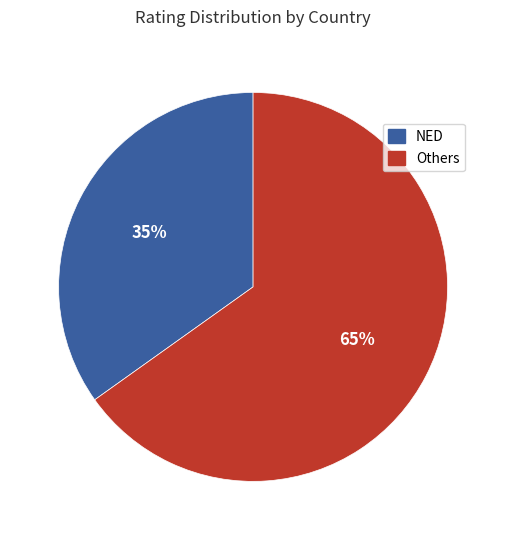

Is there any slice that represents more than half of the pie?

Yes